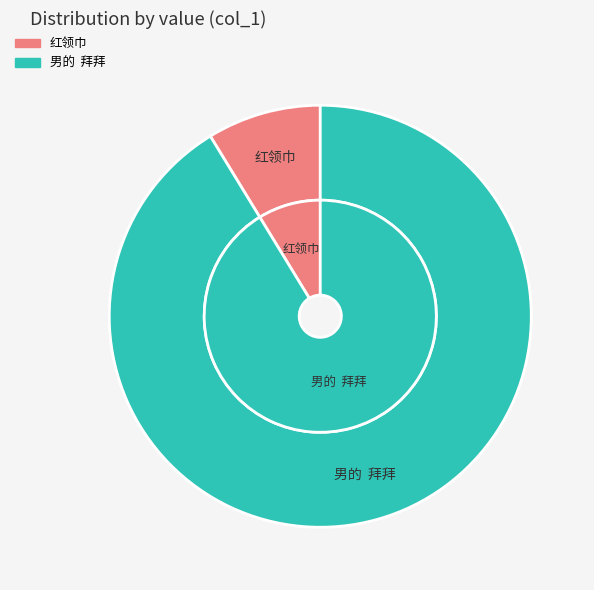

What percentage is NOT represented by 男的  拜拜?

8.7%